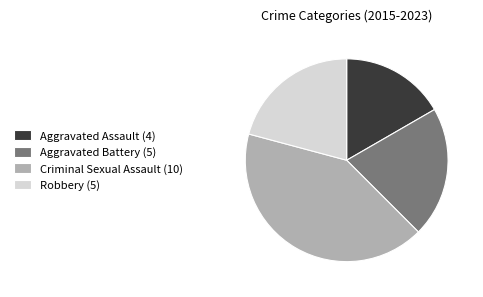

Between Aggravated Battery (5) and Aggravated Assault (4), which is larger?

Aggravated Battery (5)